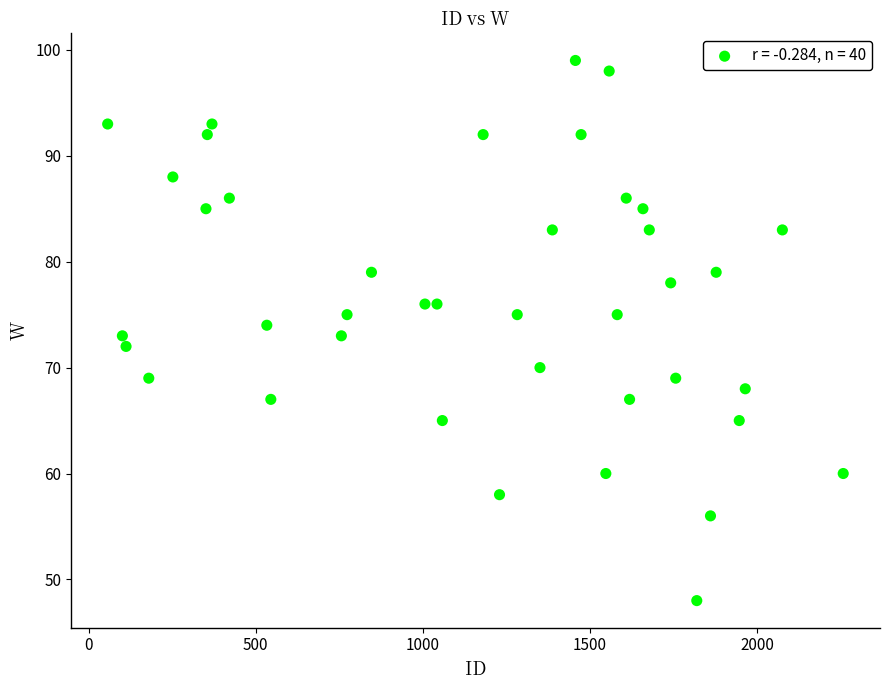

What is the range of X values (max minus min)?

2200